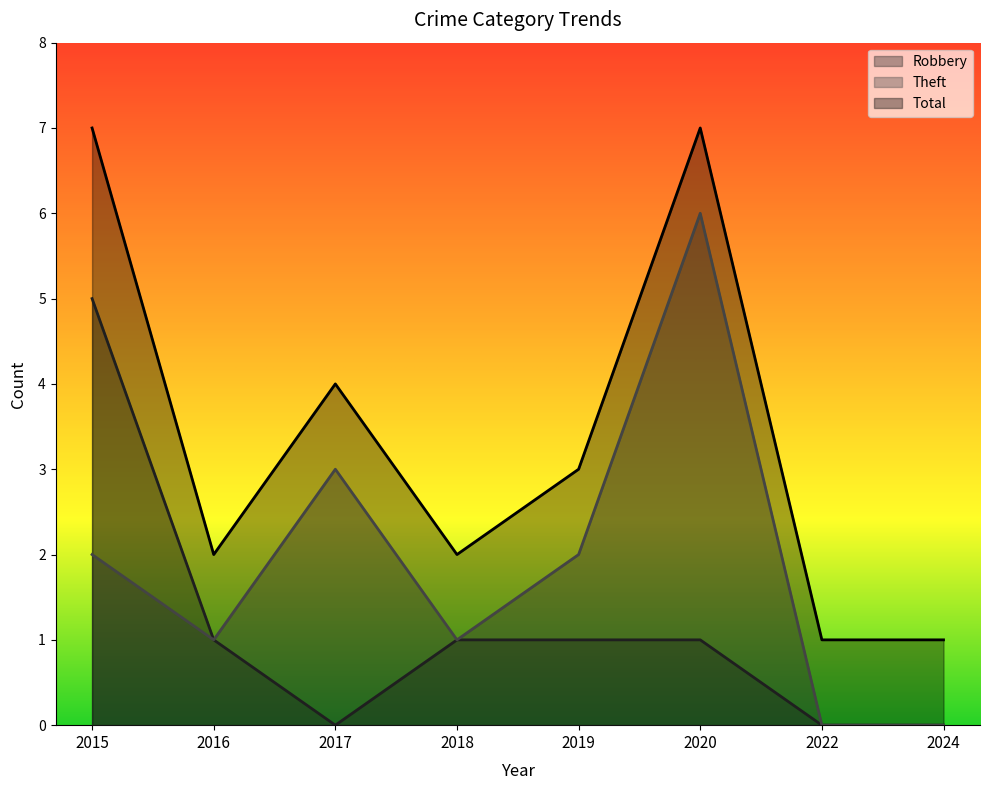

True or false: Total and Theft intersect in this chart.

False